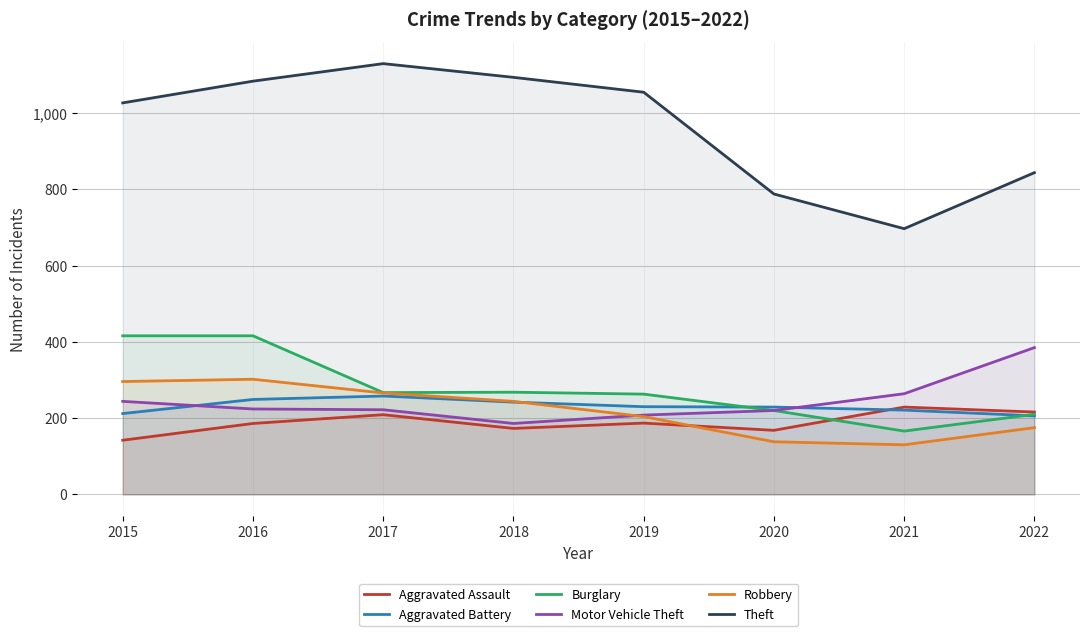

What is the difference between the Aggravated Battery values at 2017 and 2016?

9